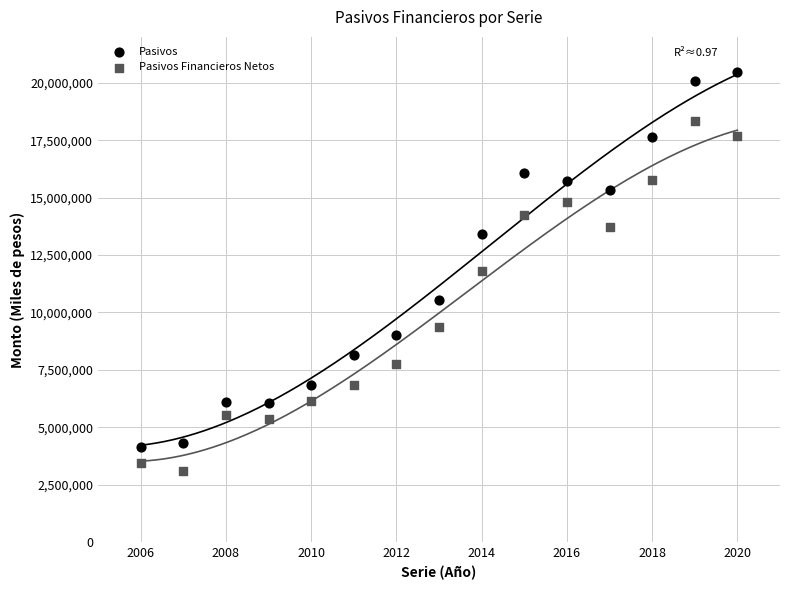

Across all data points, what is the range of X values (max minus min)?

14